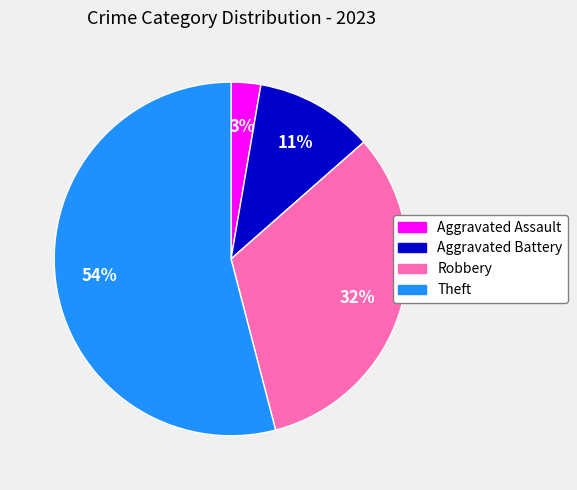

How many slices are in this pie chart?

4